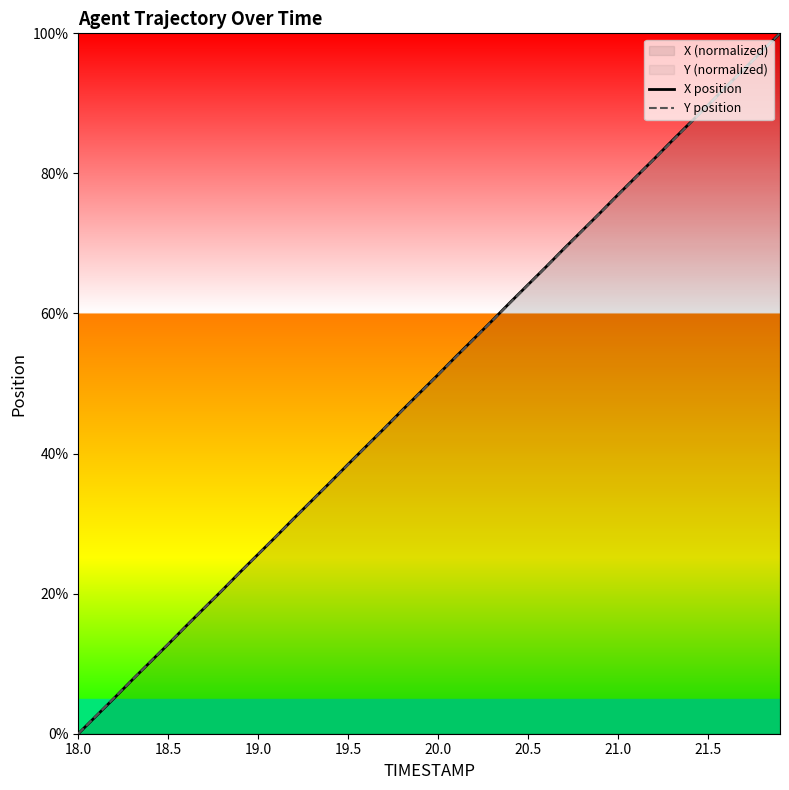

List the series in order of their peak value, highest first.

X position, Y position